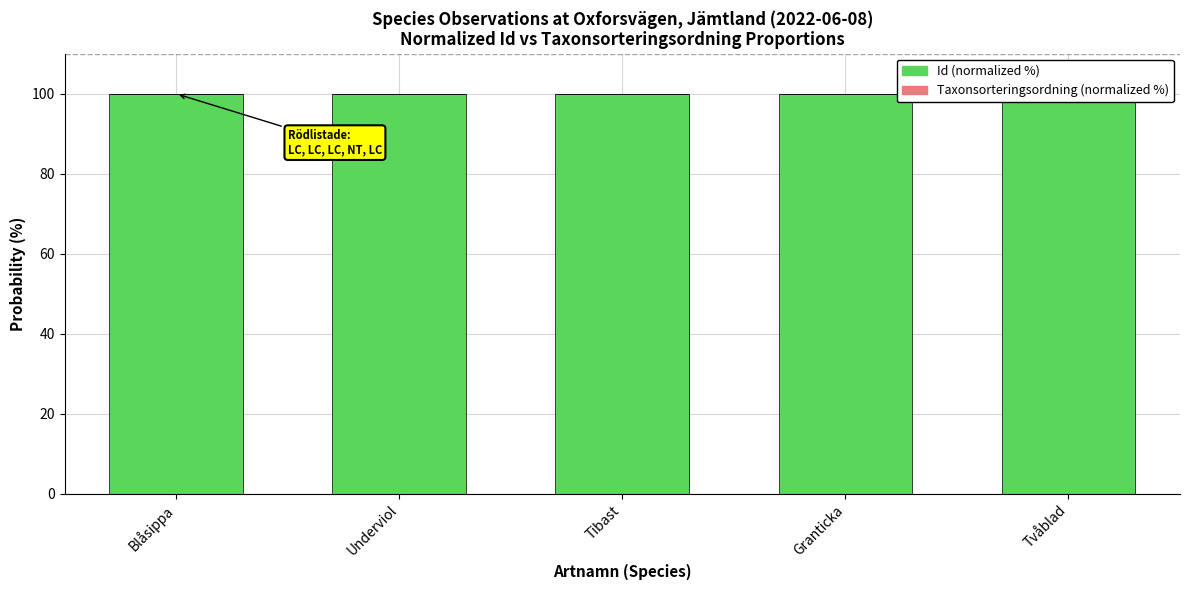

What is the highest value of the Id (normalized %) series?

99.9